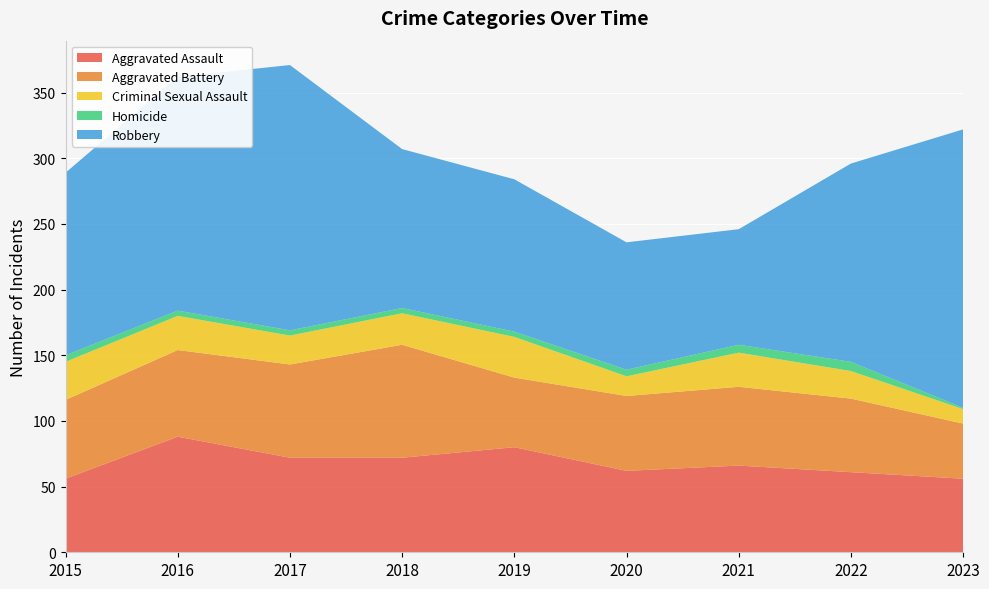

Reading left to right, transcribe all the data shown in this chart.

Aggravated Assault: 2015=56	2016=88	2017=72	2018=72	2019=80	2020=62	2021=66	2022=61	2023=56
Aggravated Battery: 2015=60	2016=66	2017=71	2018=86	2019=53	2020=57	2021=60	2022=56	2023=42
Criminal Sexual Assault: 2015=29	2016=26	2017=22	2018=24	2019=31	2020=15	2021=26	2022=21	2023=11
Homicide: 2015=5	2016=4	2017=4	2018=4	2019=4	2020=5	2021=6	2022=7	2023=1
Robbery: 2015=139	2016=178	2017=202	2018=121	2019=116	2020=97	2021=88	2022=151	2023=212